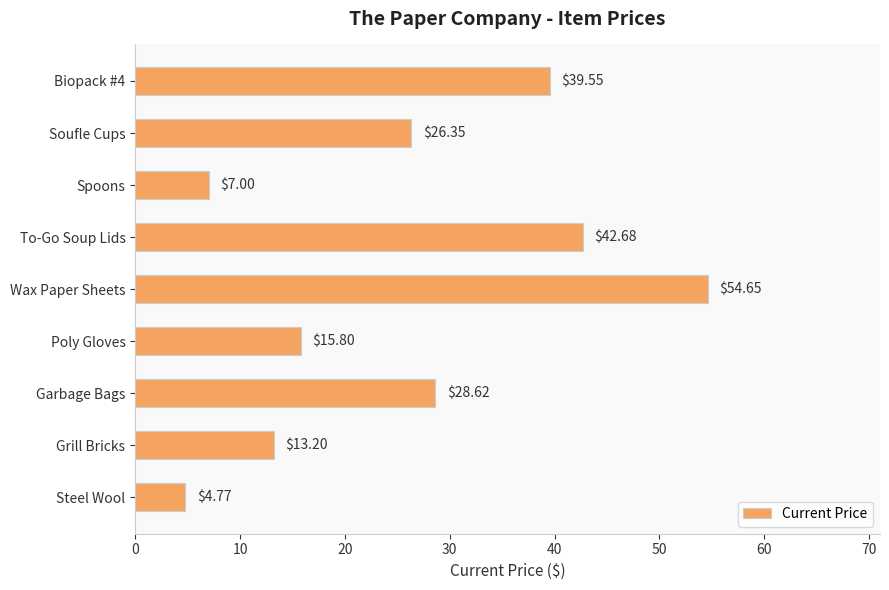

Approximately how many times larger is the value at Poly Gloves compared to To-Go Soup Lids?

0.4